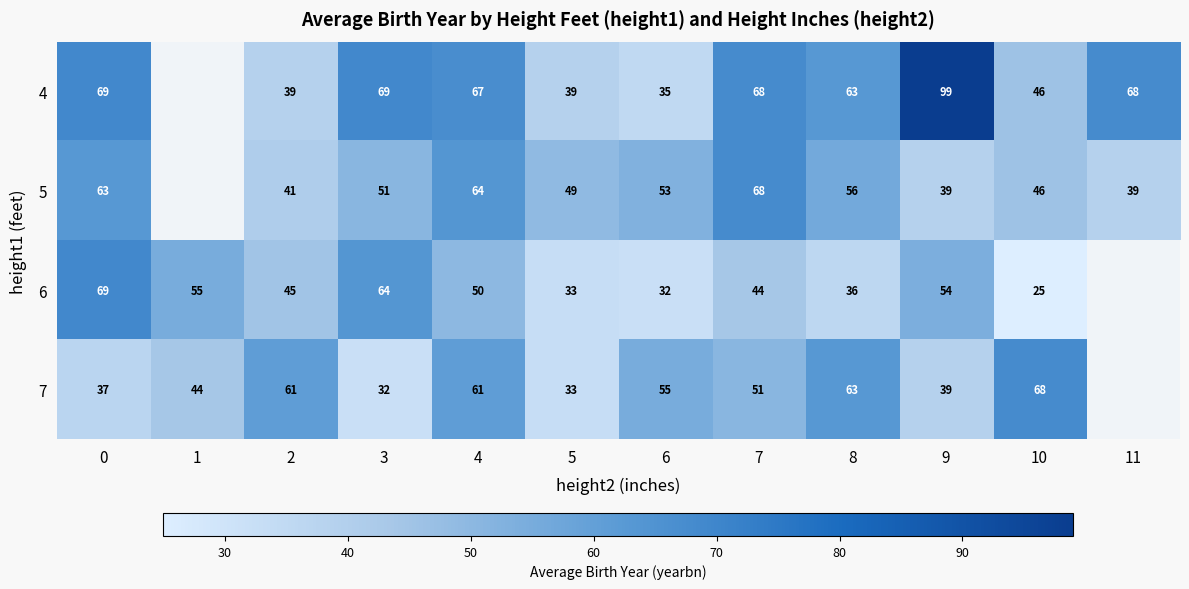

What is the difference between the highest and lowest values at 7?

24